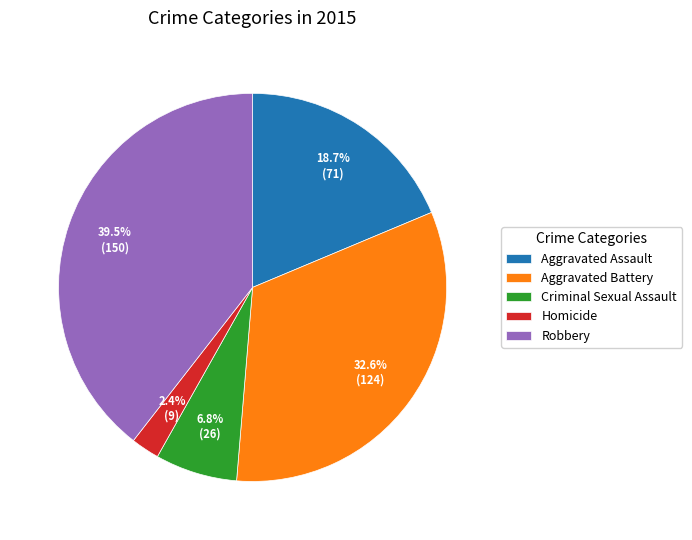

Rank the categories by value from highest to lowest.

Robbery, Aggravated Battery, Aggravated Assault, Criminal Sexual Assault, Homicide